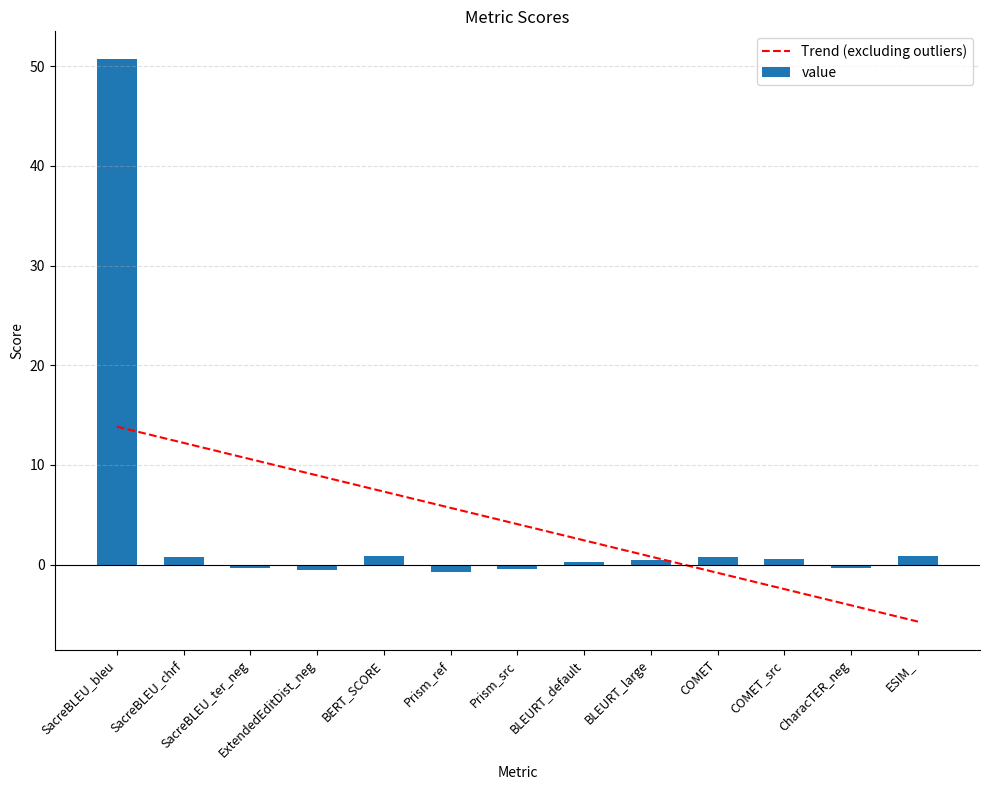

Which category has the lowest value across all series?

Prism_ref